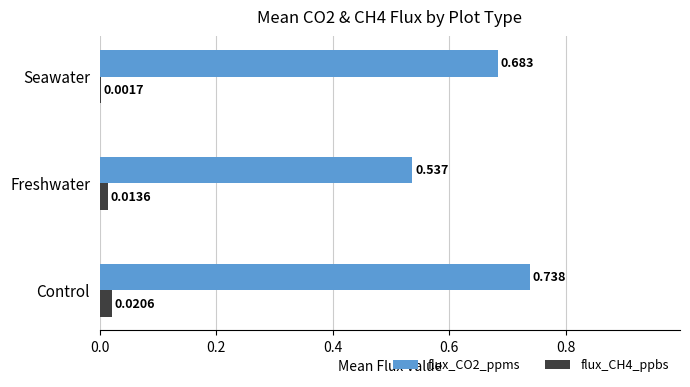

Is the value of flux_CO2_ppms at Freshwater greater than the value of flux_CH4_ppbs at Control?

Yes